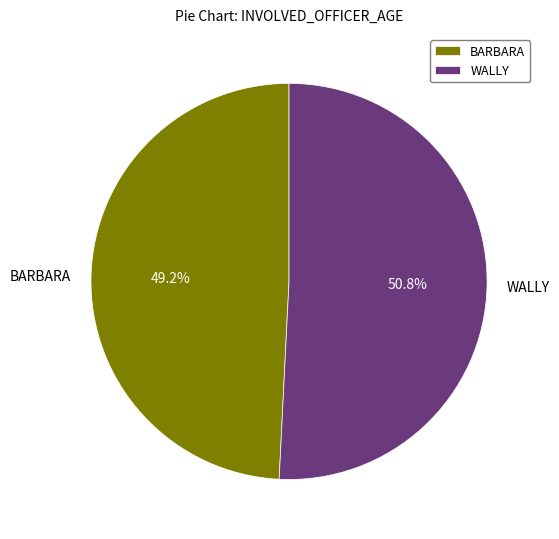

Which slice represents more than half of the pie?

WALLY